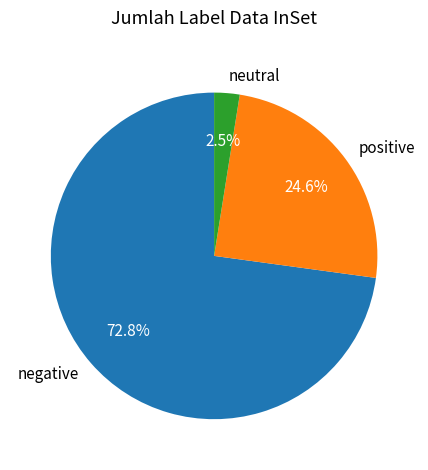

Which slice is the largest?

negative